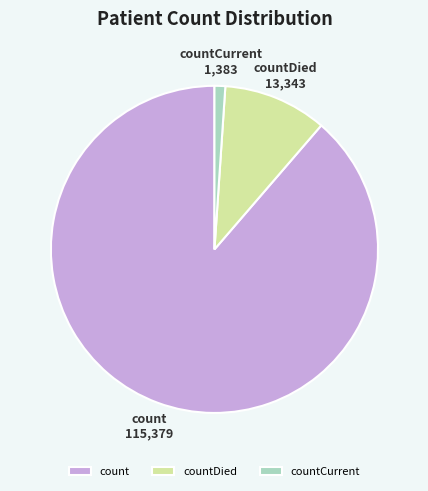

True or false: count accounts for 89% of the total.

True